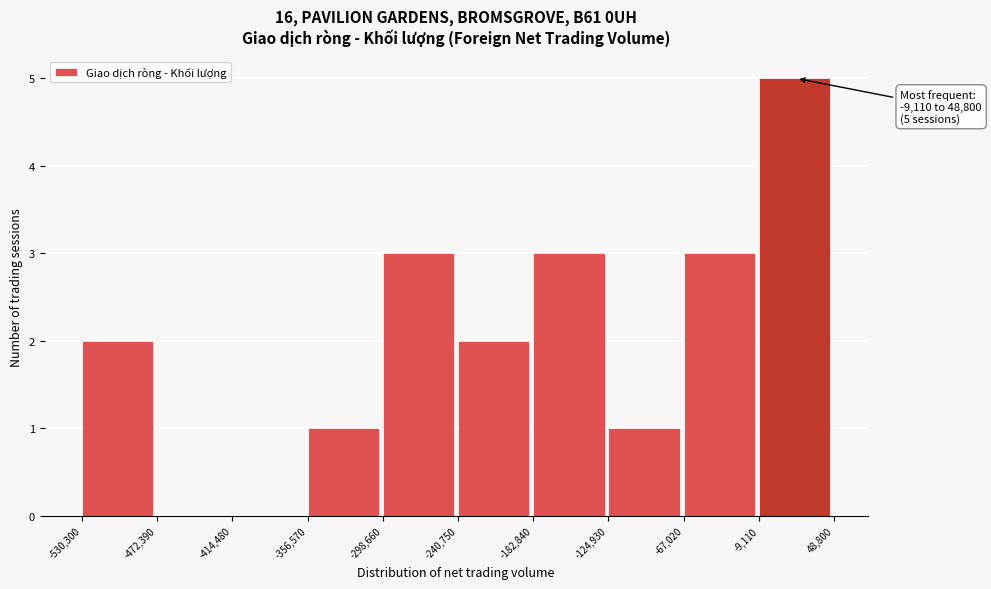

Which range on the x-axis has the tallest bar?

-9,110 to 48,800